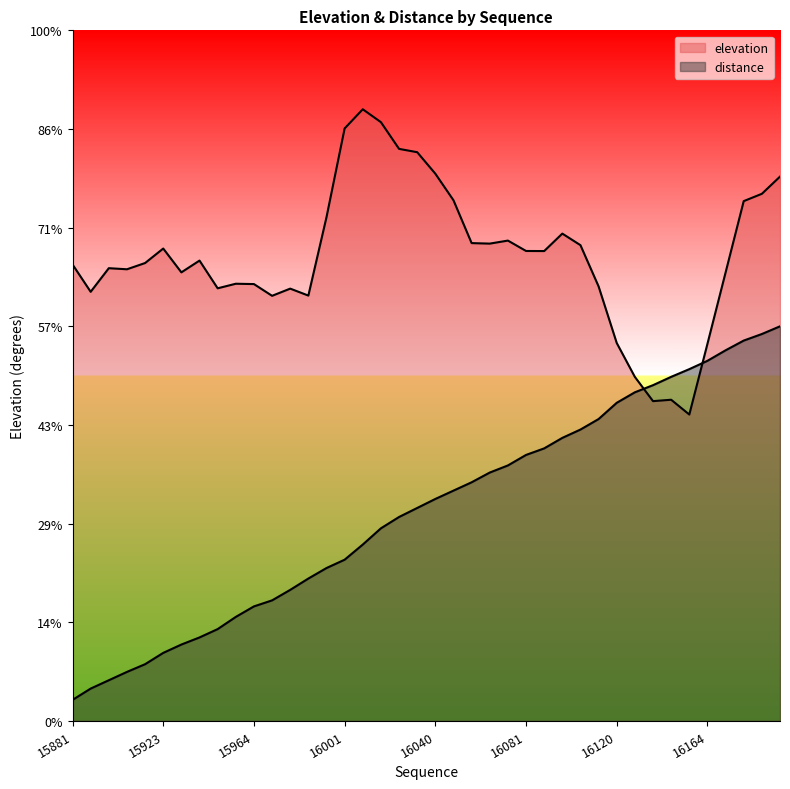

Reading right to left, list all the values displayed in this chart.

elevation: 16202=27.6	16184=26.7	16181=26.3	16171=22.7	16164=19.1	16154=15.5	16140=16.3	16128=16.2	16123=17.4	16120=19.2	16112=22.0	16107=24.1	16101=24.7	16096=23.8	16081=23.8	16066=24.3	16057=24.2	16050=24.2	16041=26.4	16040=27.7	16036=28.8	16029=29.0	16015=30.3	16002=31.0	16001=30.0	15994=25.5	15988=21.6	15986=21.9	15972=21.5	15964=22.1	15953=22.2	15944=21.9	15943=23.3	15930=22.7	15923=23.9	15915=23.2	15905=22.9	15894=22.9	15887=21.7	15881=23.1
distance: 16202=20.0	16184=19.6	16181=19.3	16171=18.8	16164=18.3	16154=17.8	16140=17.4	16128=17.0	16123=16.7	16120=16.1	16112=15.3	16107=14.8	16101=14.3	16096=13.8	16081=13.5	16066=12.9	16057=12.6	16050=12.1	16041=11.7	16040=11.3	16036=10.8	16029=10.3	16015=9.8	16002=8.9	16001=8.2	15994=7.8	15988=7.2	15986=6.6	15972=6.1	15964=5.8	15953=5.3	15944=4.7	15943=4.2	15930=3.9	15923=3.5	15915=2.9	15905=2.5	15894=2.1	15887=1.6	15881=1.1